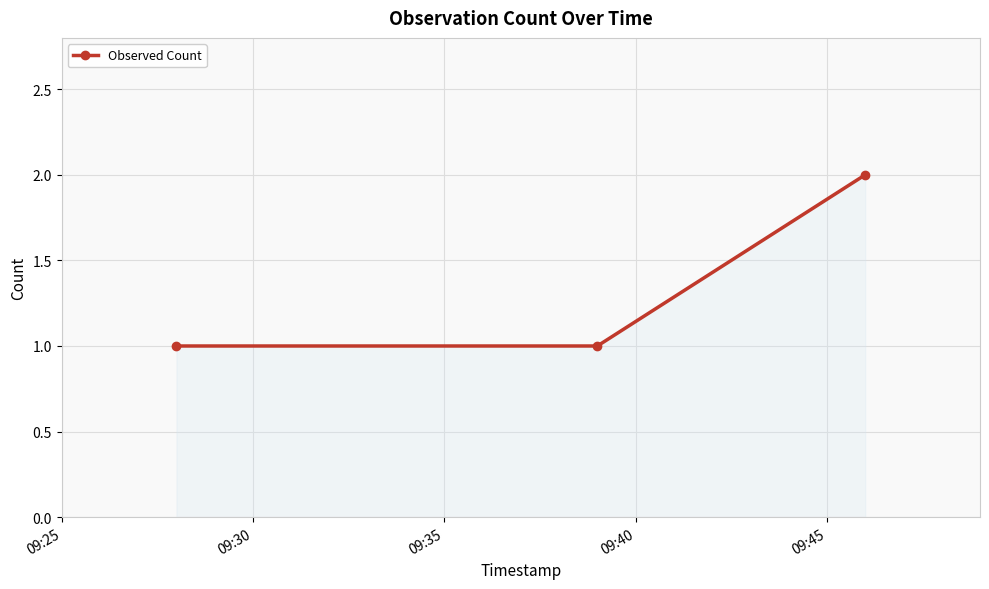

What is the sum of all values?

4